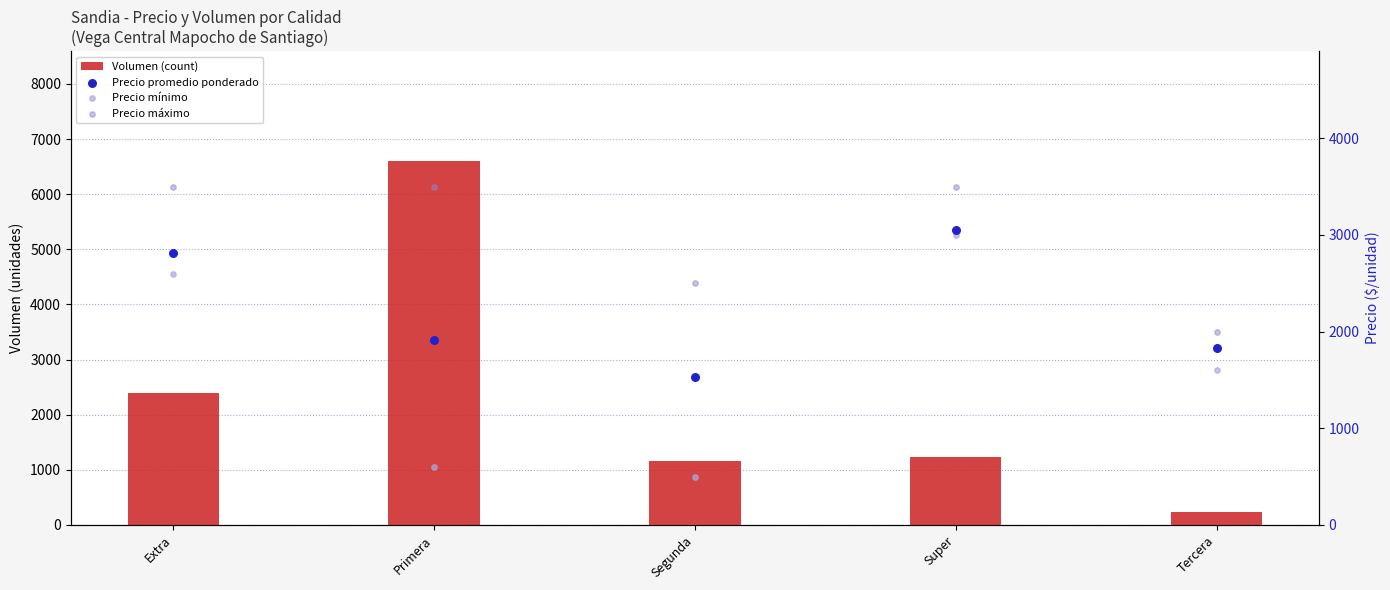

Which series has the largest total across all categories?

Precio máximo